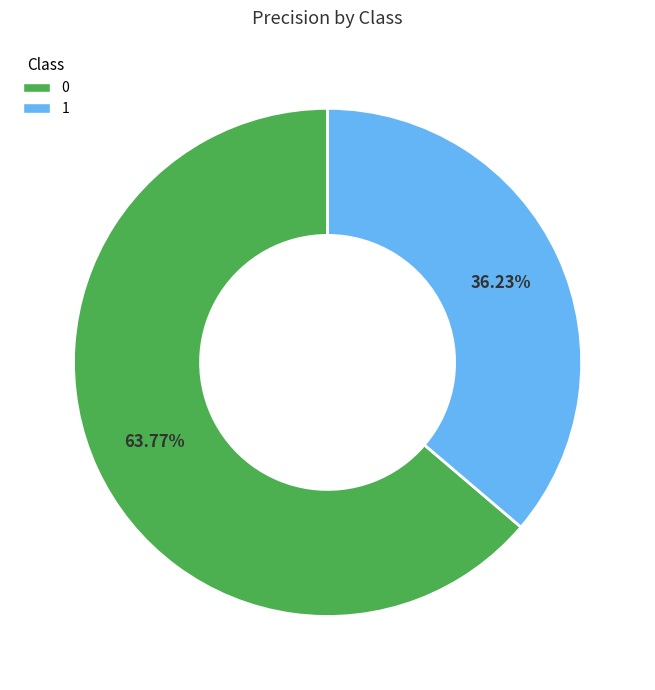

To the nearest percent, what portion does 0 represent?

64%